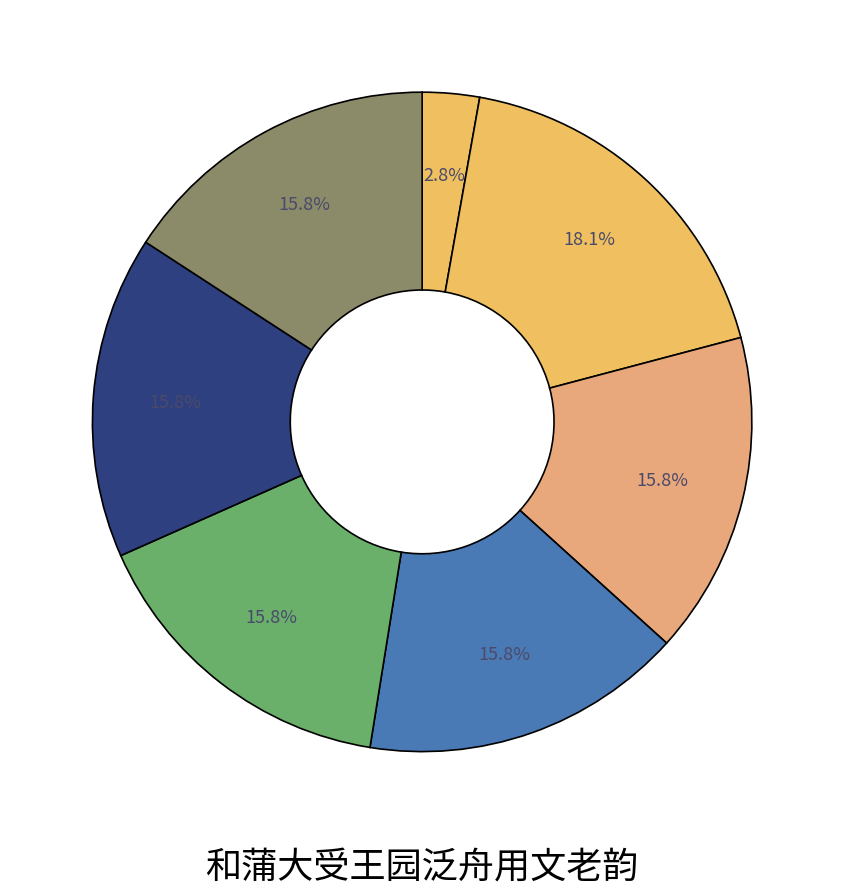

How many segments does this pie chart have?

7